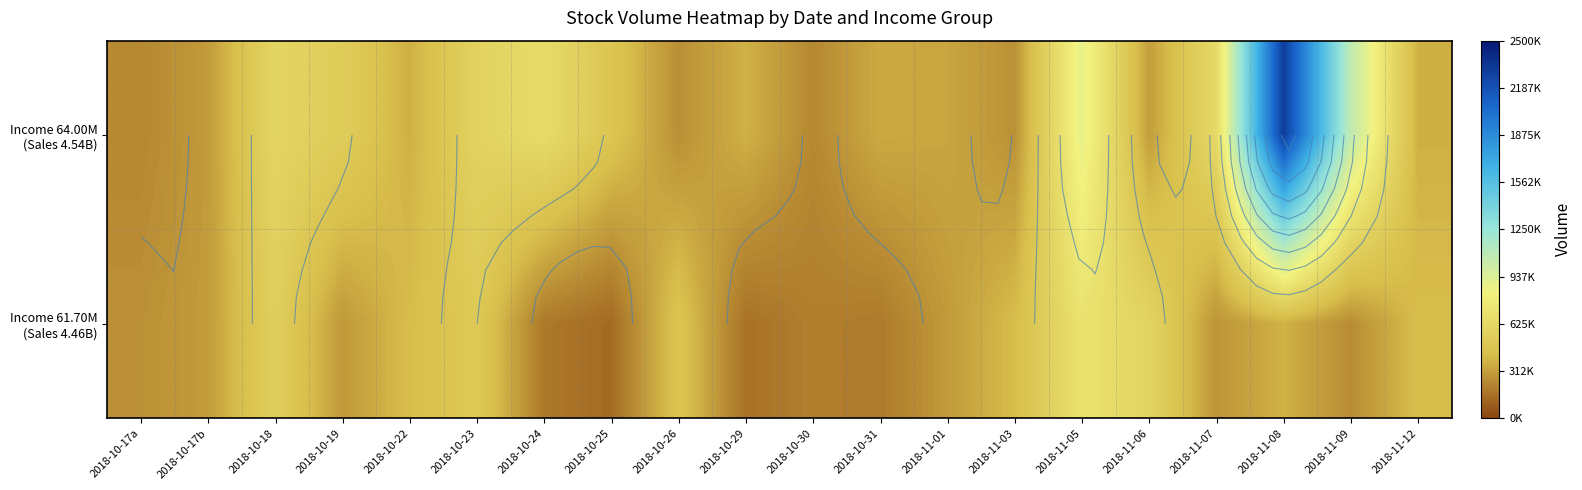

Rank the categories by Income 64.00M (Sales 4.54B) value from lowest to highest.

2018-10-30, 2018-10-17a, 2018-10-26, 2018-11-03, 2018-10-17b, 2018-11-06, 2018-11-01, 2018-10-31, 2018-10-22, 2018-11-12, 2018-10-29, 2018-10-25, 2018-10-19, 2018-10-23, 2018-10-18, 2018-11-07, 2018-10-24, 2018-11-05, 2018-11-09, 2018-11-08